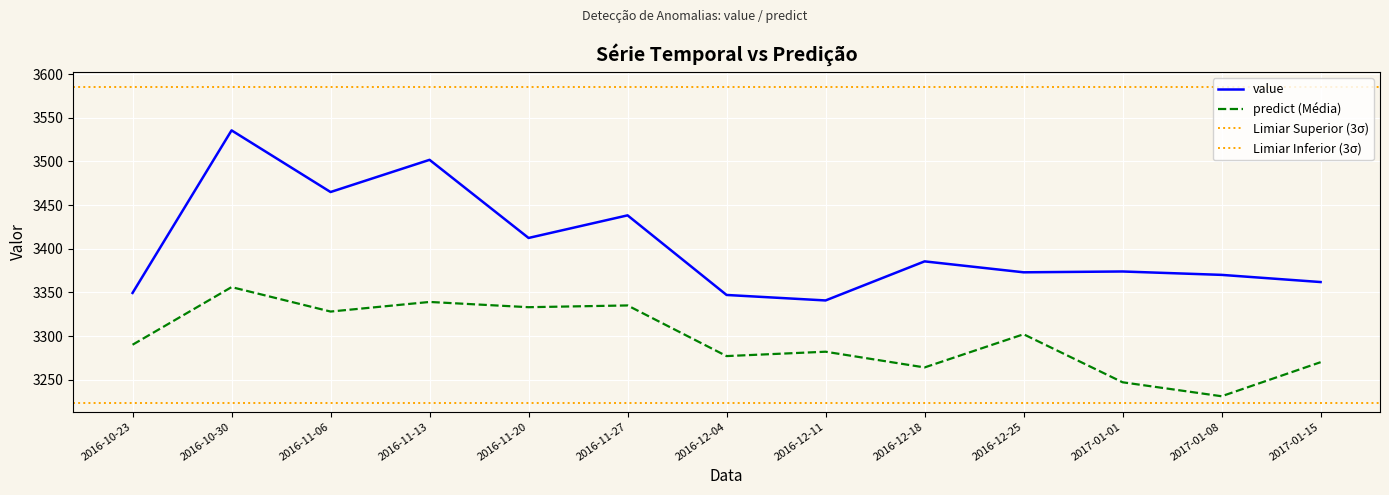

What is the maximum value shown in the chart?

3535.5